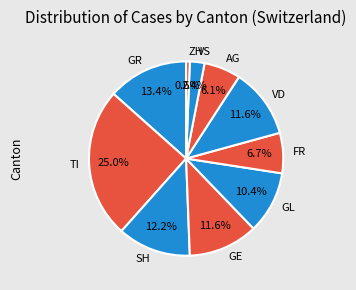

Count the number of slices in the pie.

10